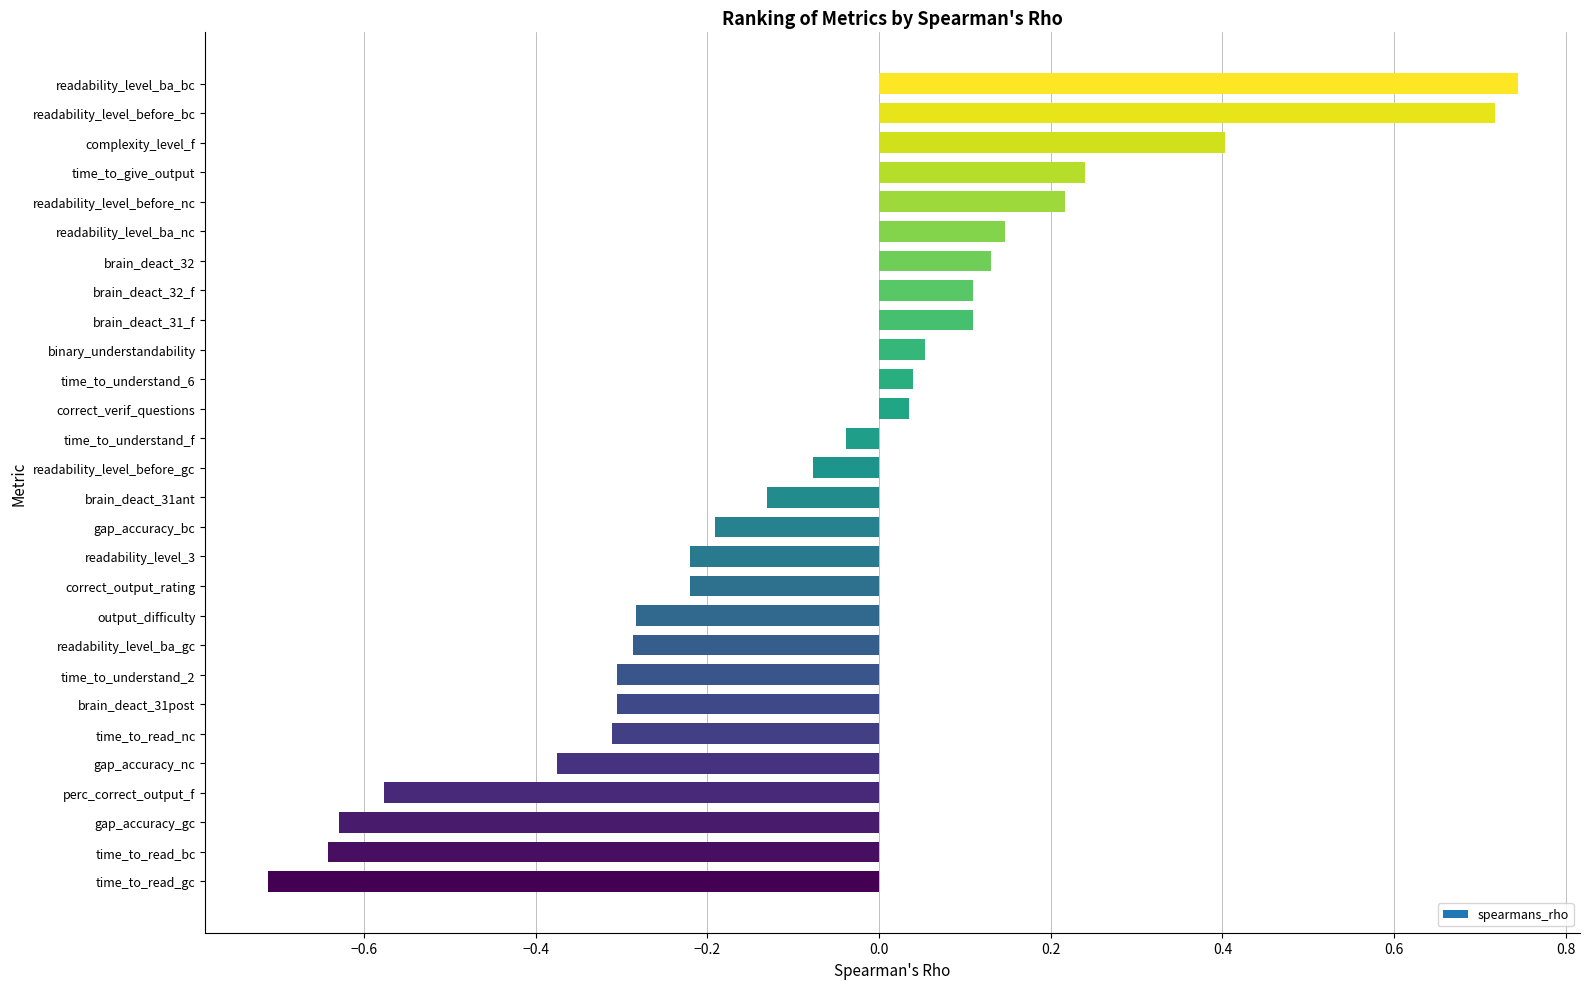

How many values are below zero?

16